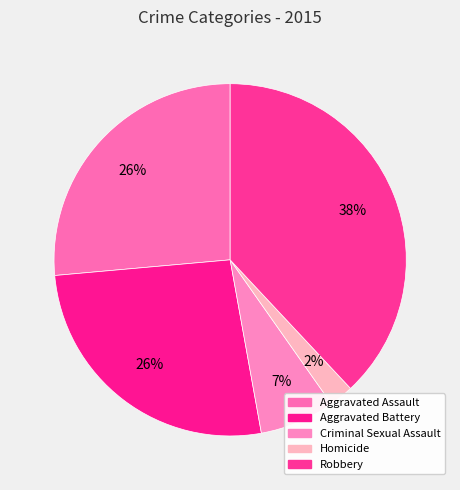

How many slices are in this pie chart?

5